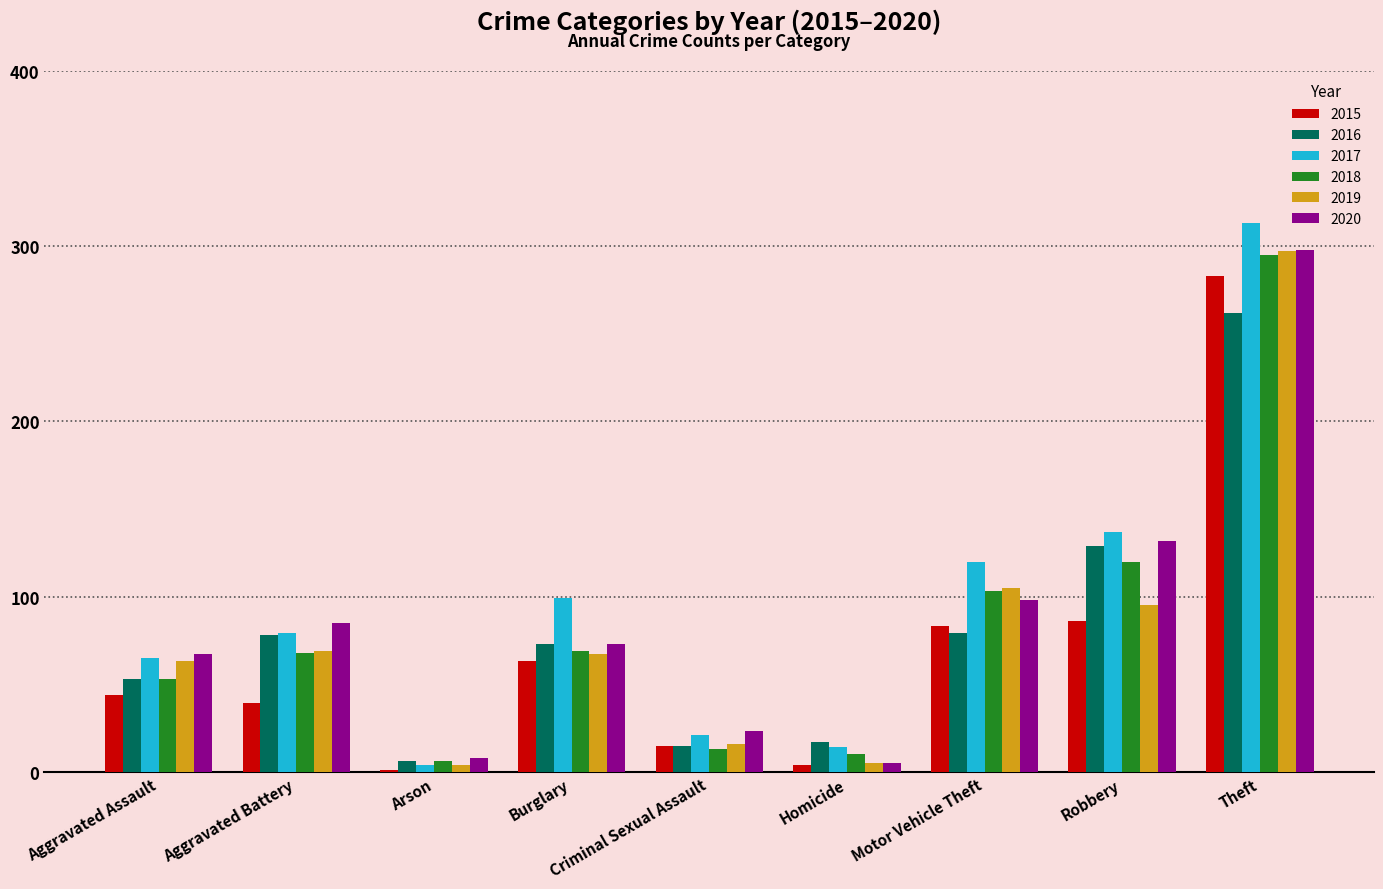

What is the highest value of the 2018 series?

295